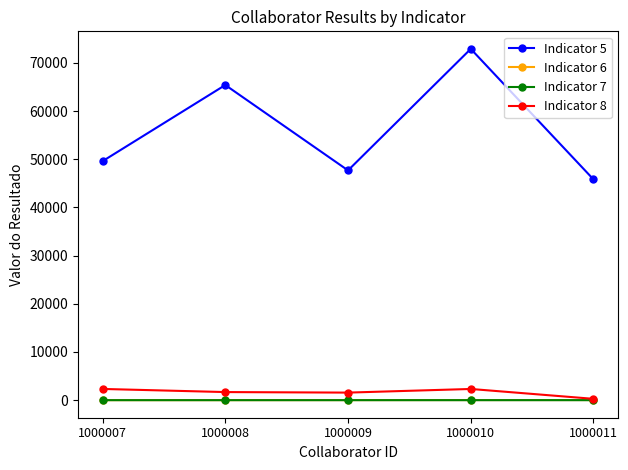

What is the difference between the maximum and minimum values in the Indicator 8 series?

2053.1